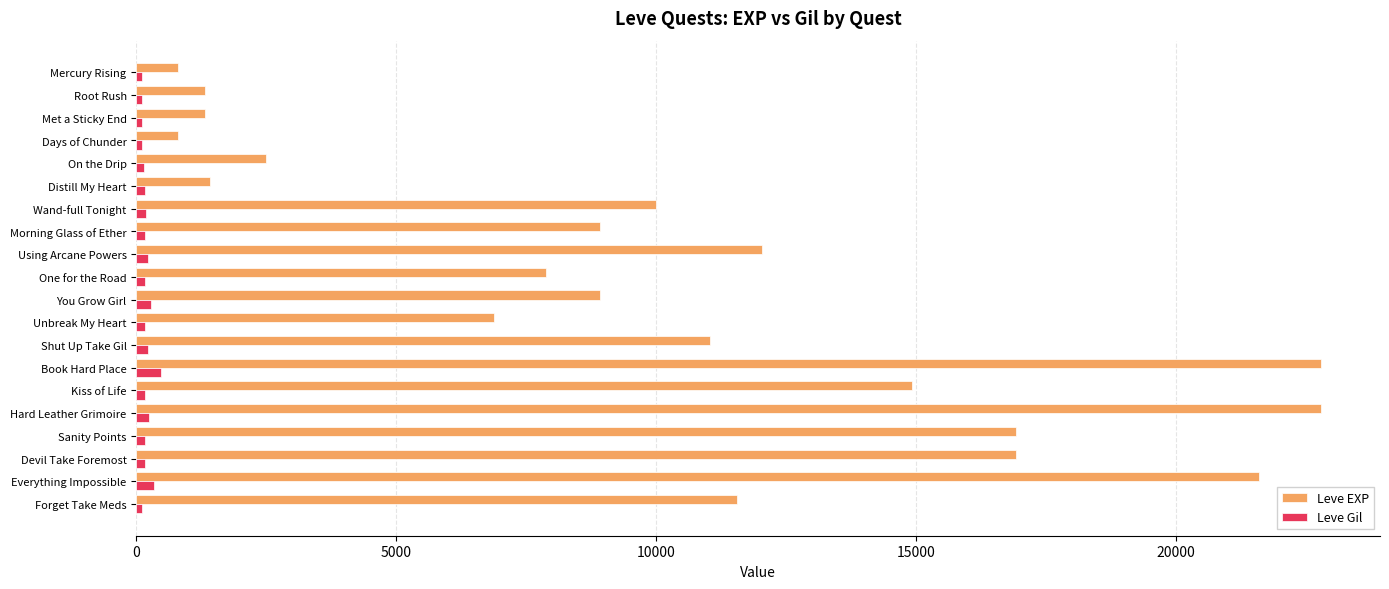

At Distill My Heart, list the series in order from largest to smallest.

Leve EXP, Leve Gil